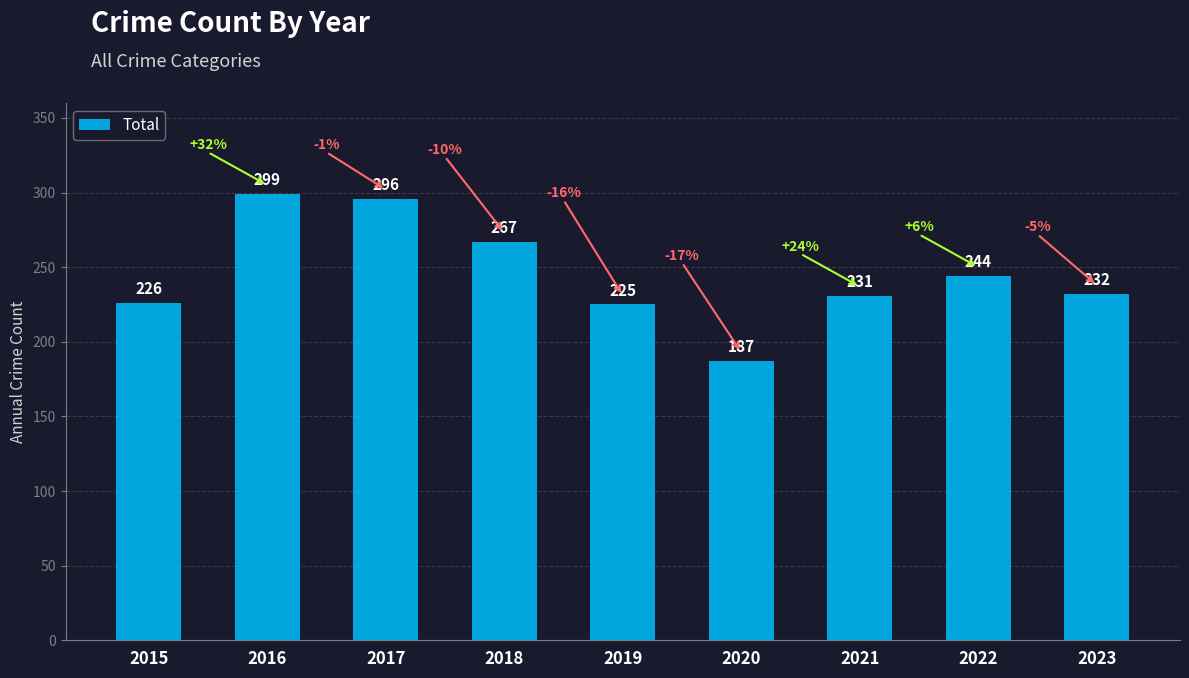

Reading left to right, list all the values displayed in this chart.

2015=226	2016=299	2017=296	2018=267	2019=225	2020=187	2021=231	2022=244	2023=232